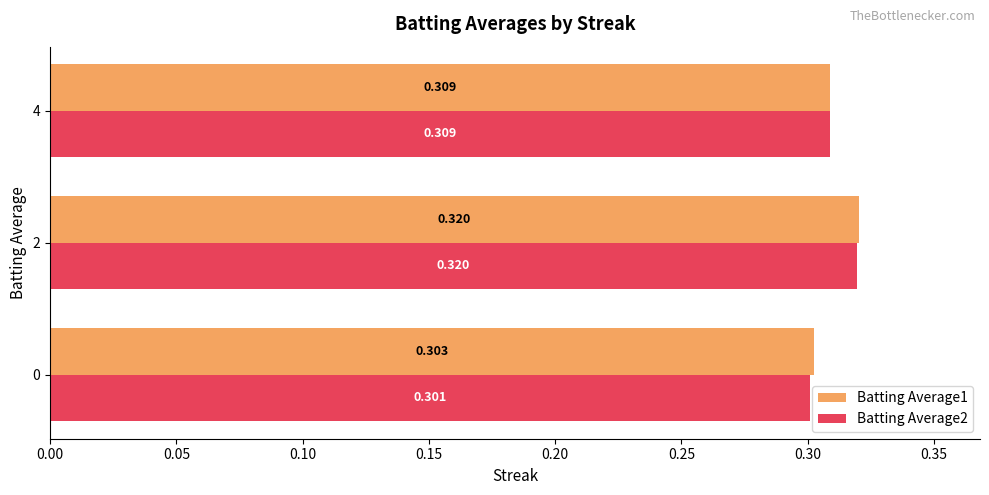

Is the value of Batting Average1 at 4 greater than the value of Batting Average2 at 0?

Yes